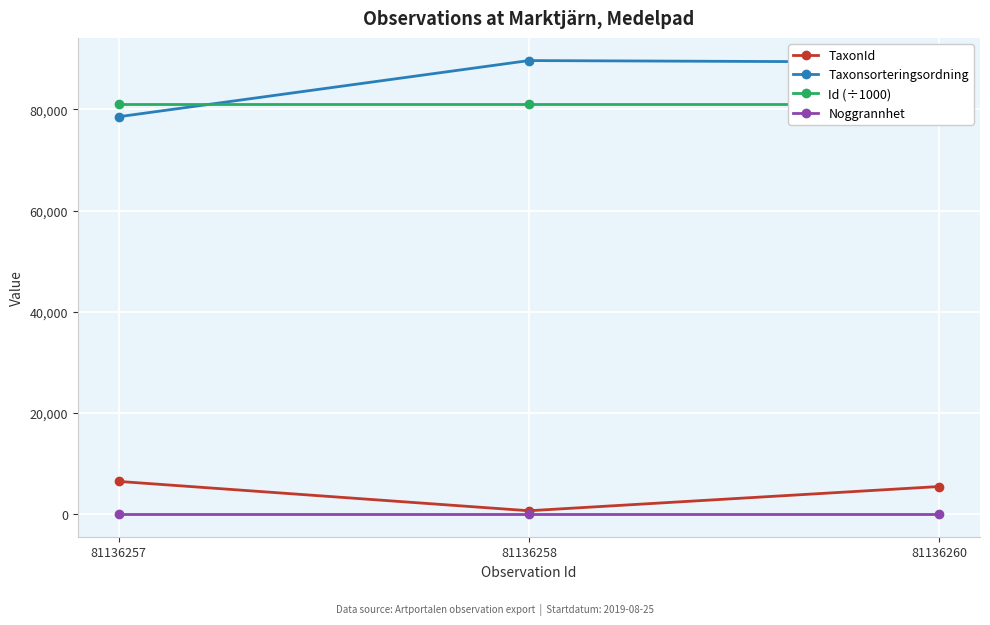

Is the value of TaxonId at 81136260 greater than the value of Taxonsorteringsordning at 81136257?

No